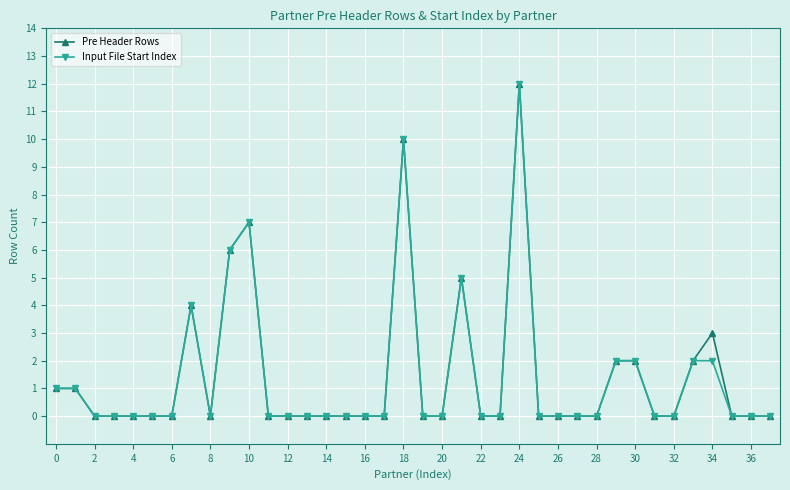

Reading right to left, transcribe all the data shown in this chart.

Pre Header Rows: 0	0	0	3	2	0	0	2	2	0	0	0	0	12	0	0	5	0	0	10	0	0	0	0	0	0	0	7	6	0	4	0	0	0	0	0	1	1
Input File Start Index: 0	0	0	2	2	0	0	2	2	0	0	0	0	12	0	0	5	0	0	10	0	0	0	0	0	0	0	7	6	0	4	0	0	0	0	0	1	1